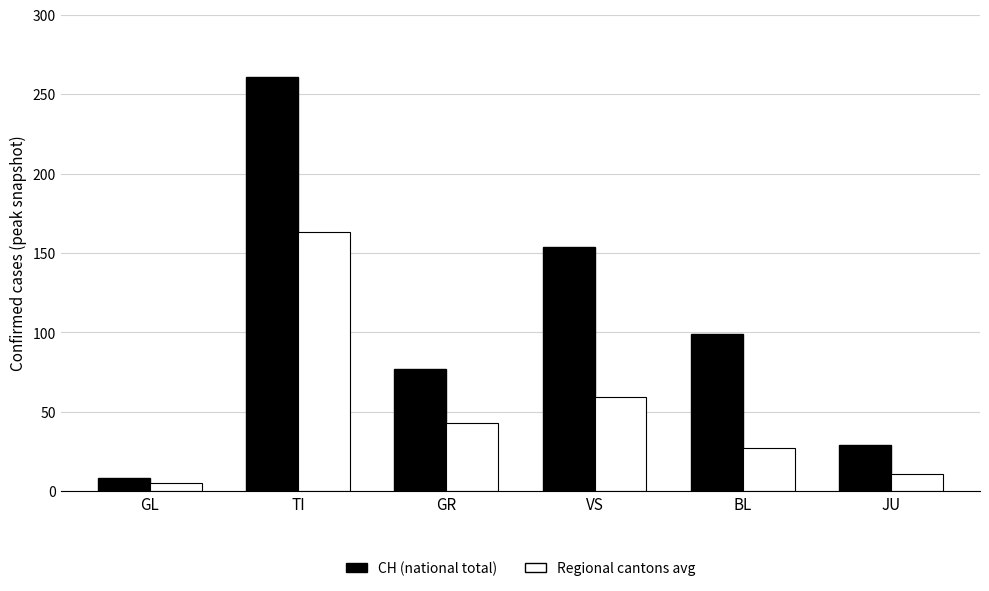

Reading left to right, extract all data points from this chart.

CH (national total): 8	261	77	154	99	29
Regional cantons avg: 5	163	43	59	27	11